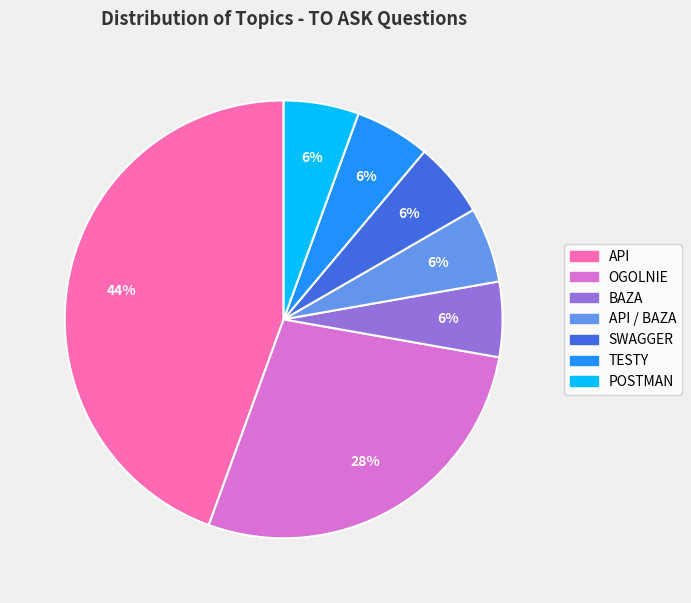

Is there a majority slice in this chart?

No